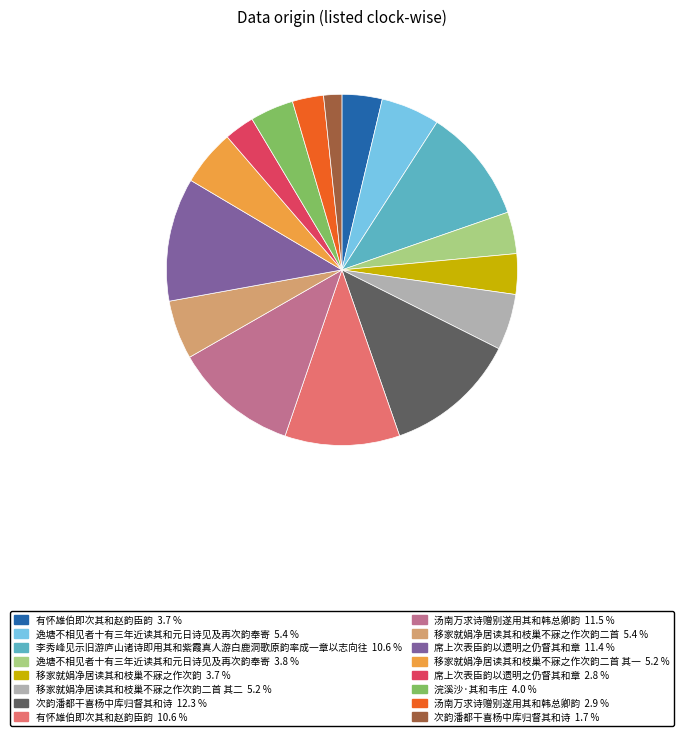

Is 席上次表臣韵以遗明之仍督其和章 11.4 % the majority of the pie?

No